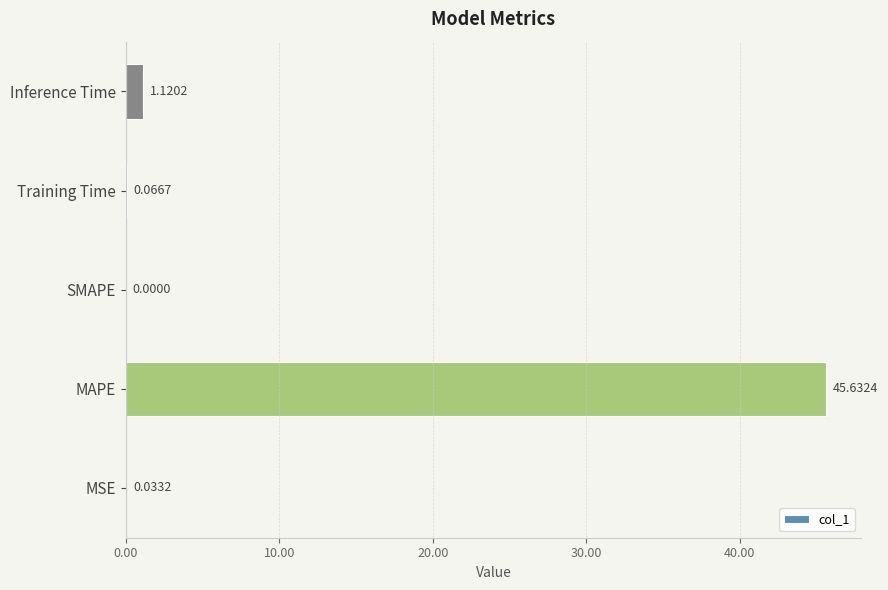

How many data points are above 0?

4